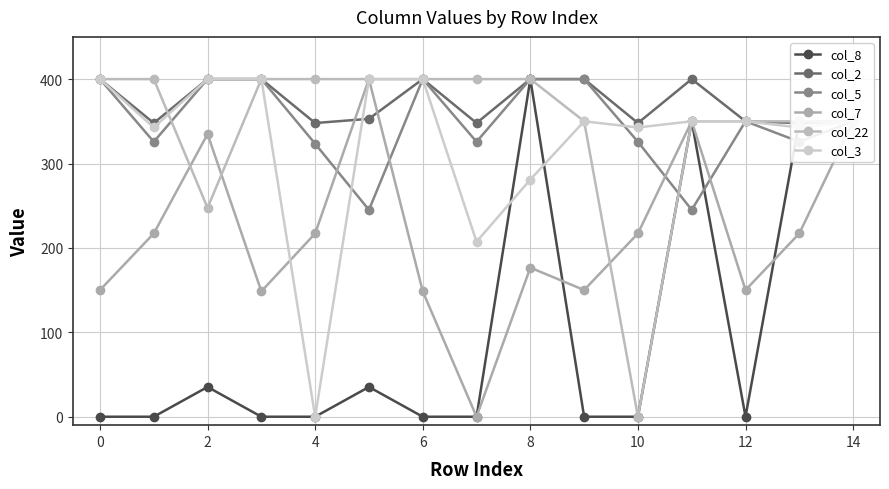

What are all the series names shown in the legend?

col_8, col_2, col_5, col_7, col_22, col_3